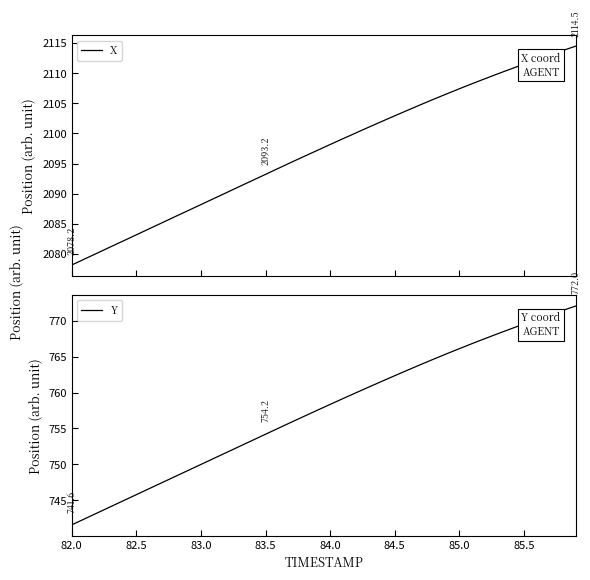

At which label does Y first exceed 758?

84.0